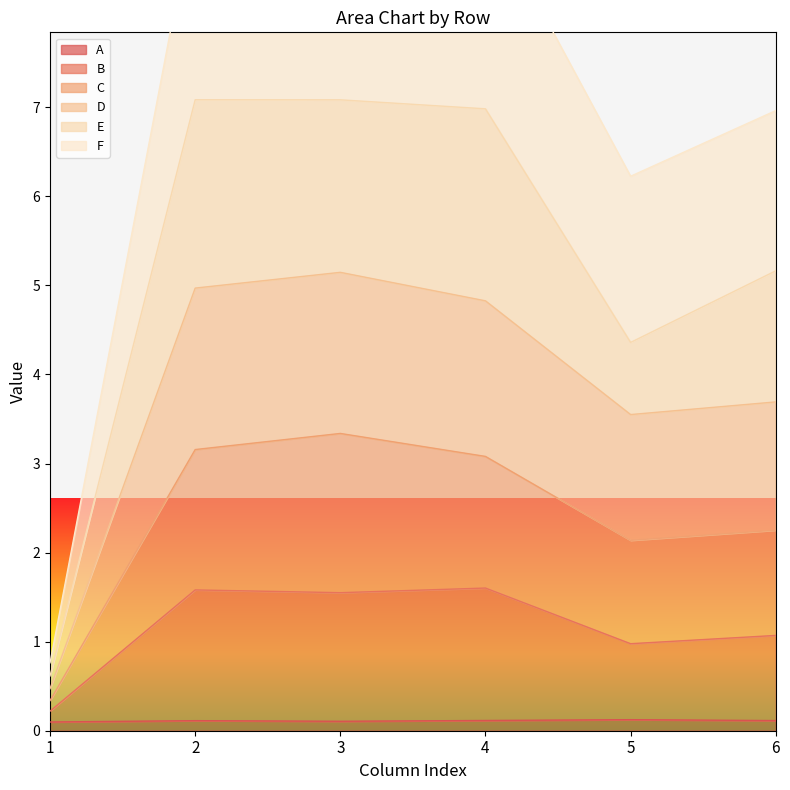

The A series shows 0.1 at 1. True or false?

True